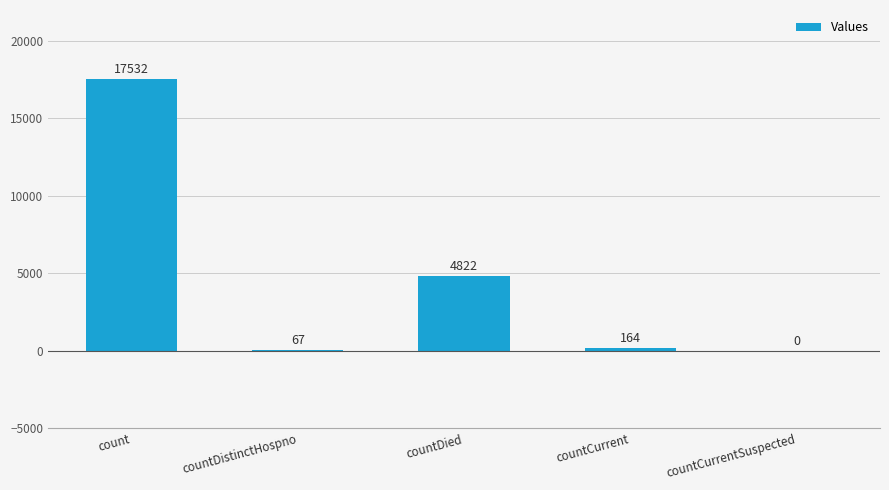

What is the sum of all values?

22585